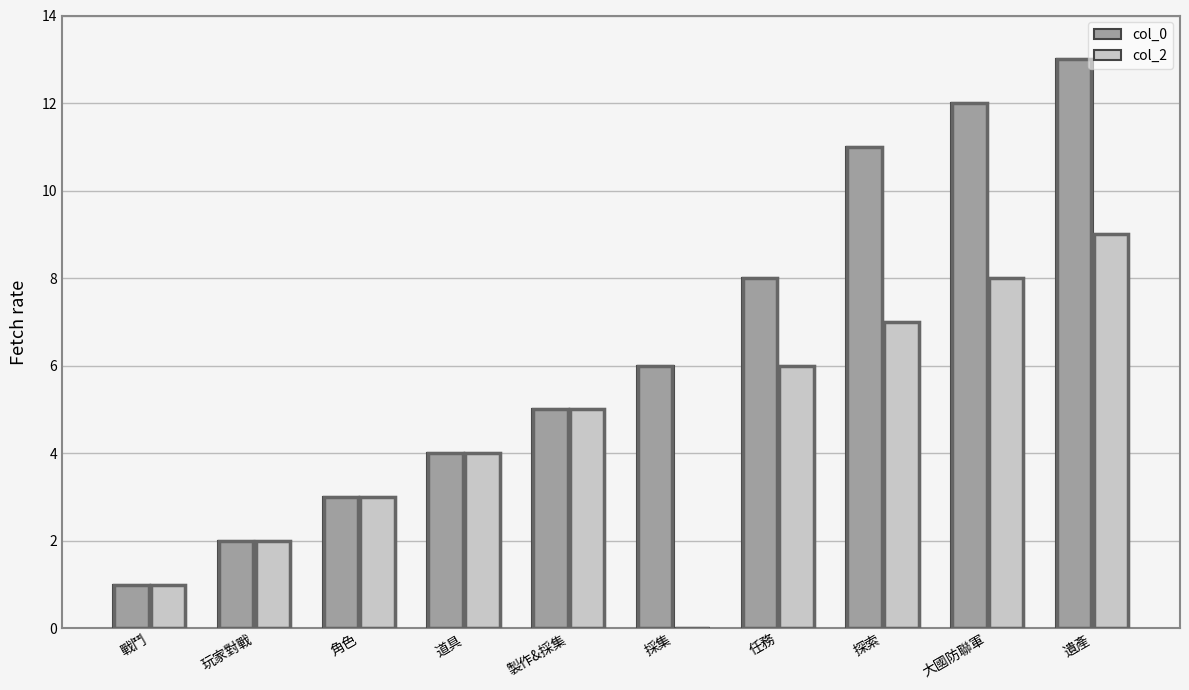

The value of col_2 at 玩家對戰 is 2. True or false?

True